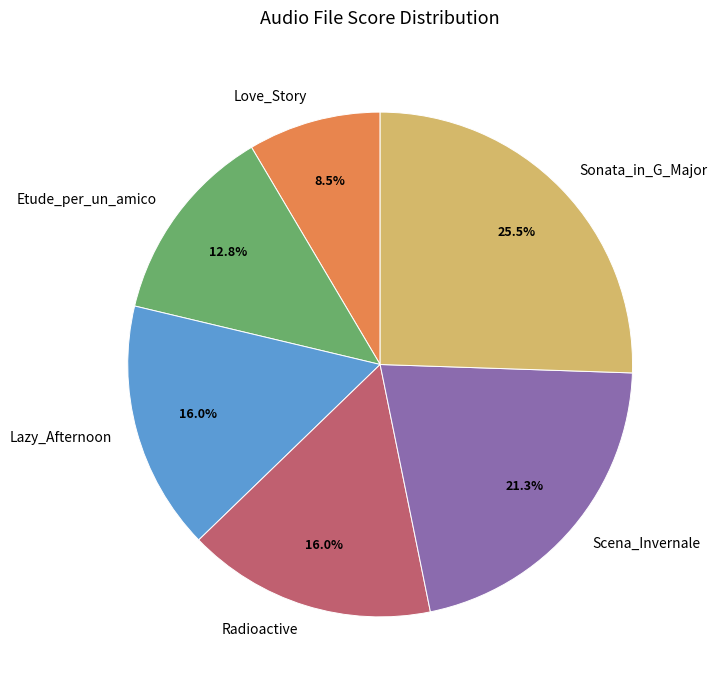

Is the sum of Love_Story and Radioactive greater than half?

No